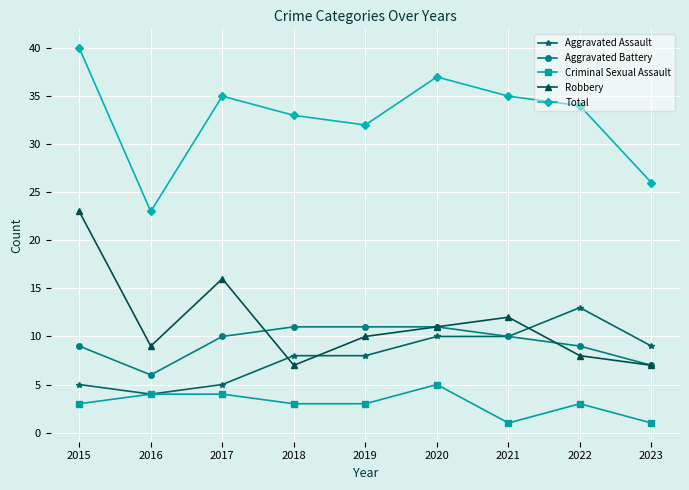

At which category is the sum across all series the highest?

2015